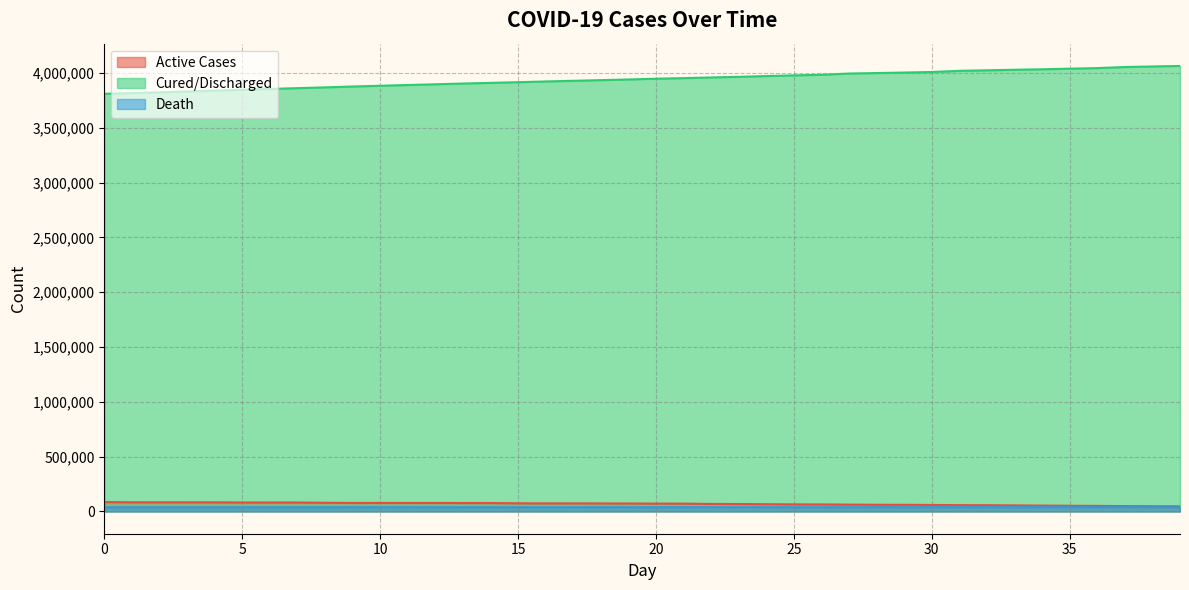

The Active Cases series shows 20927 at 28. True or false?

False